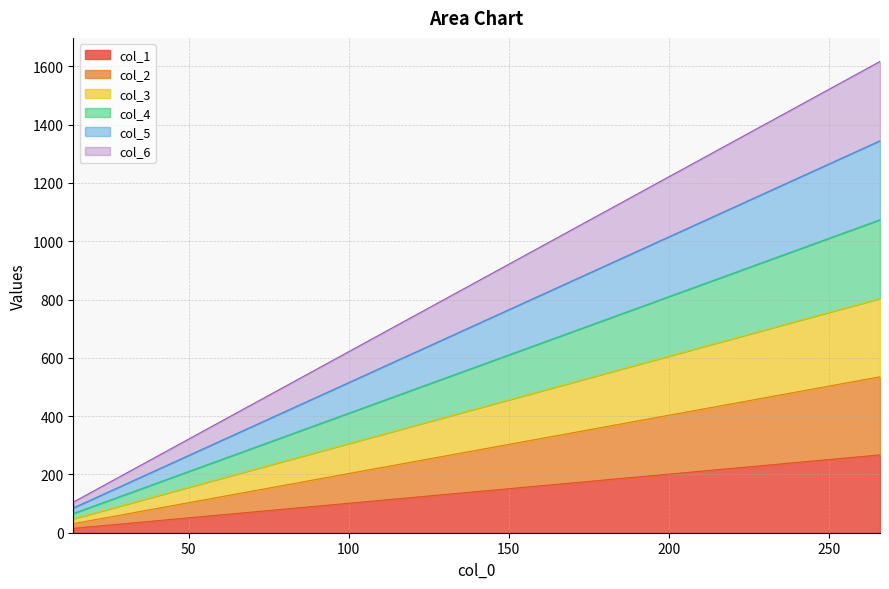

What is the maximum value for col_1?

267